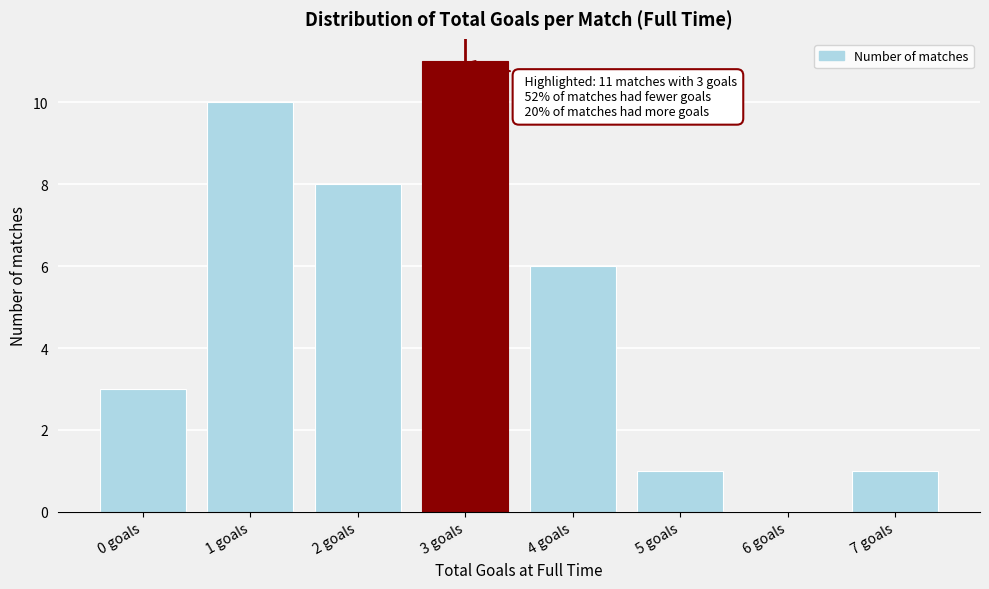

Reading left to right, what are all the values shown in this chart?

0 goals=3	1 goals=10	2 goals=8	3 goals=11	4 goals=6	5 goals=1	6 goals=0	7 goals=1